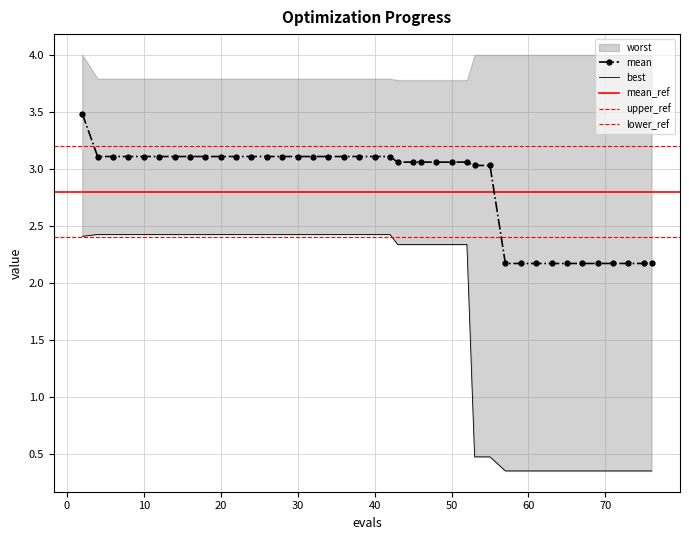

Which series has the widest spread of values?

best